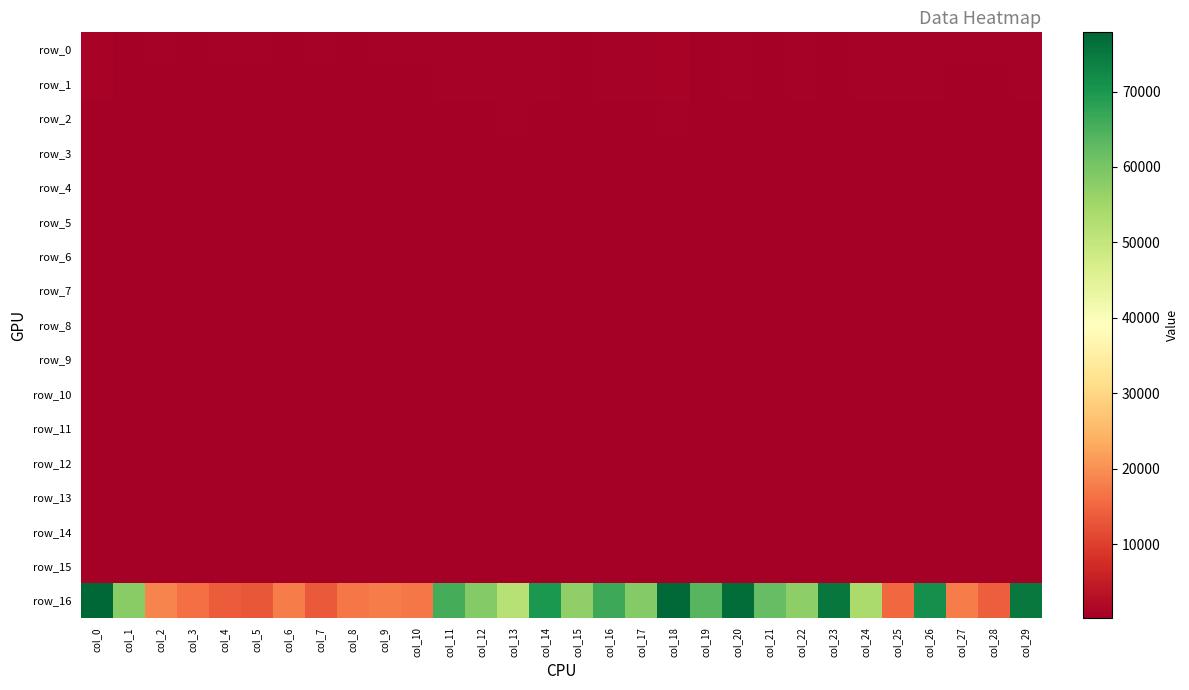

What is the smallest value displayed?

229.2